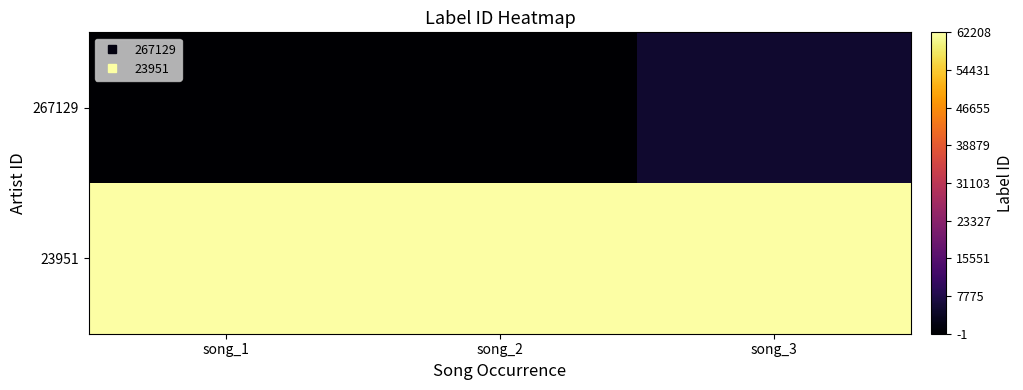

Between song_3 and song_1, which is larger?

song_3